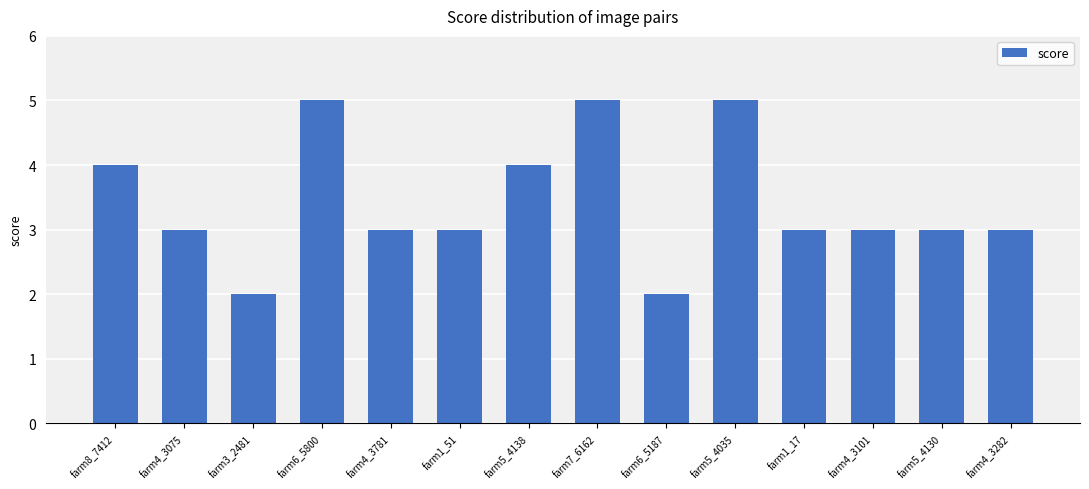

Is it true that the value at farm8_7412 is 4?

True